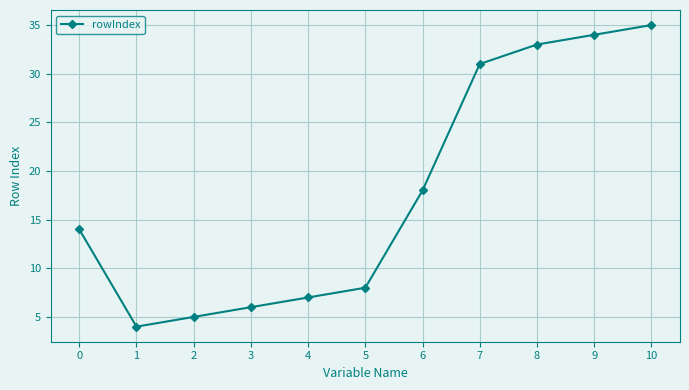

Reading left to right, extract all data points from this chart.

14	4	5	6	7	8	18	31	33	34	35